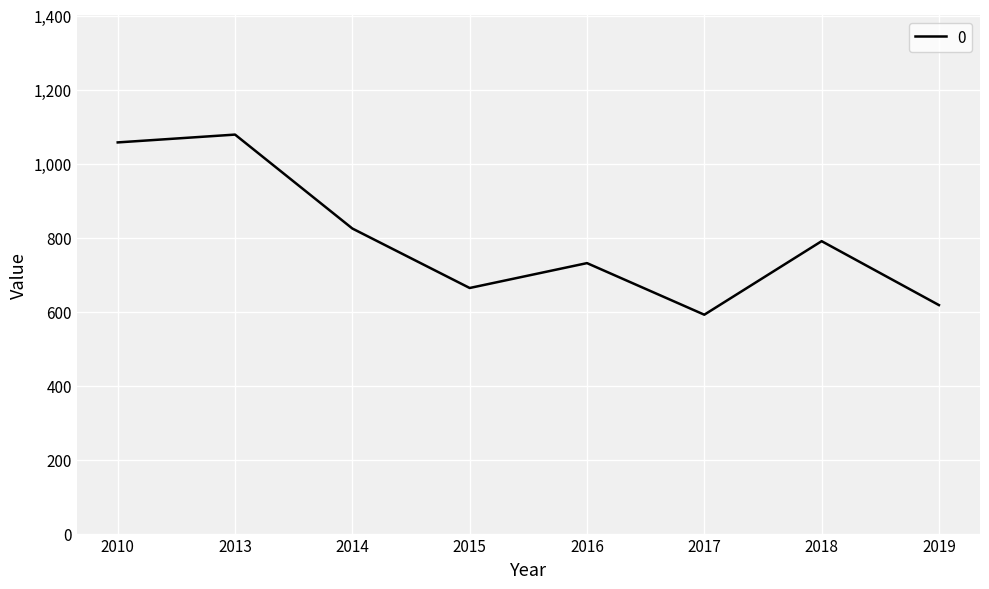

Which has a higher value, 2014 or 2013?

2013